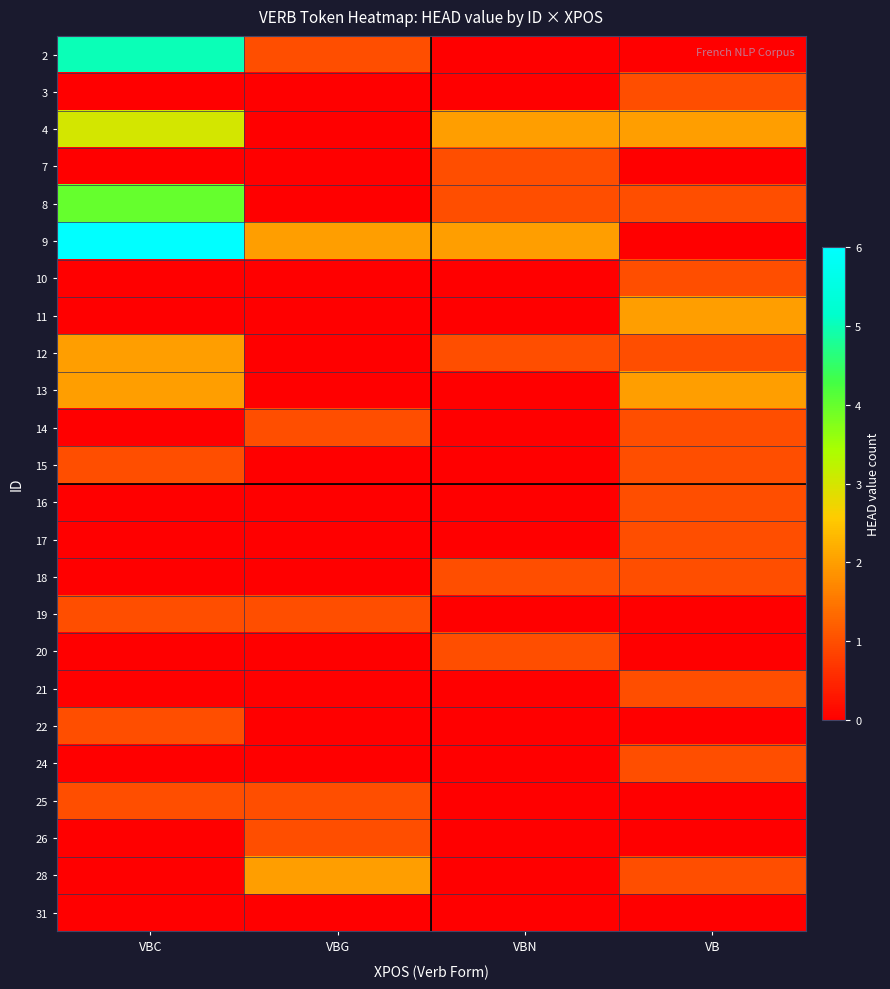

At VBN, list the series in order from smallest to largest.

2, 3, 10, 11, 13, 14, 15, 16, 17, 19, 21, 22, 24, 25, 26, 28, 31, 7, 8, 12, 18, 20, 4, 9